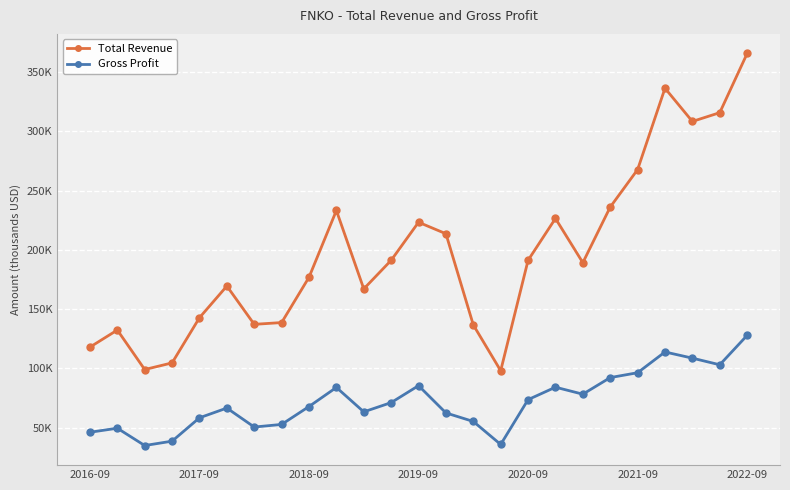

What are all the series names shown in the legend?

Total Revenue, Gross Profit